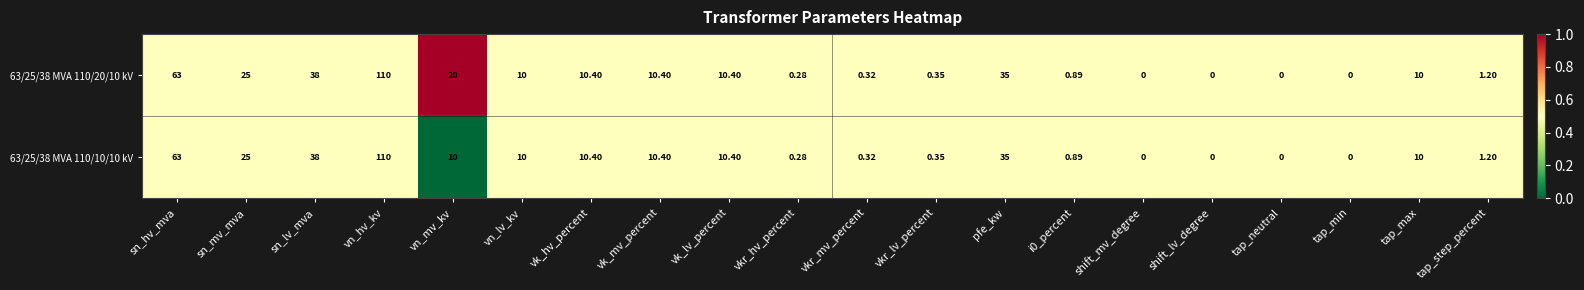

Is the value of 63/25/38 MVA 110/20/10 kV at vk_mv_percent greater than the value of 63/25/38 MVA 110/10/10 kV at vn_hv_kv?

No